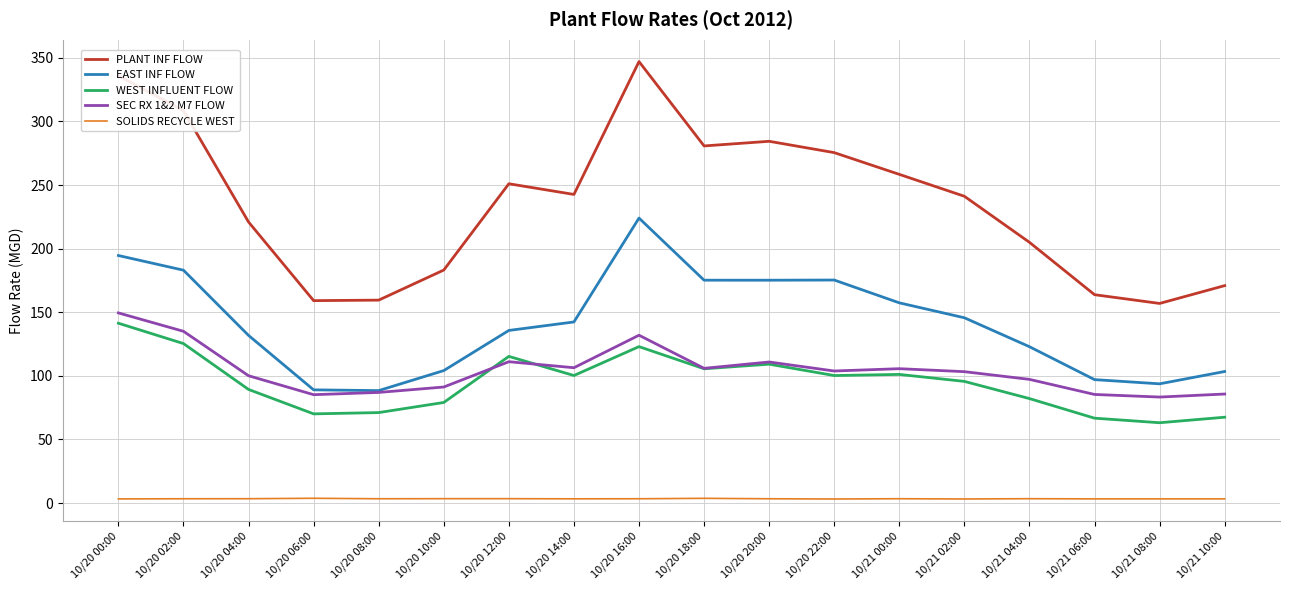

True or false: WEST INFLUENT FLOW and PLANT INF FLOW intersect in this chart.

False